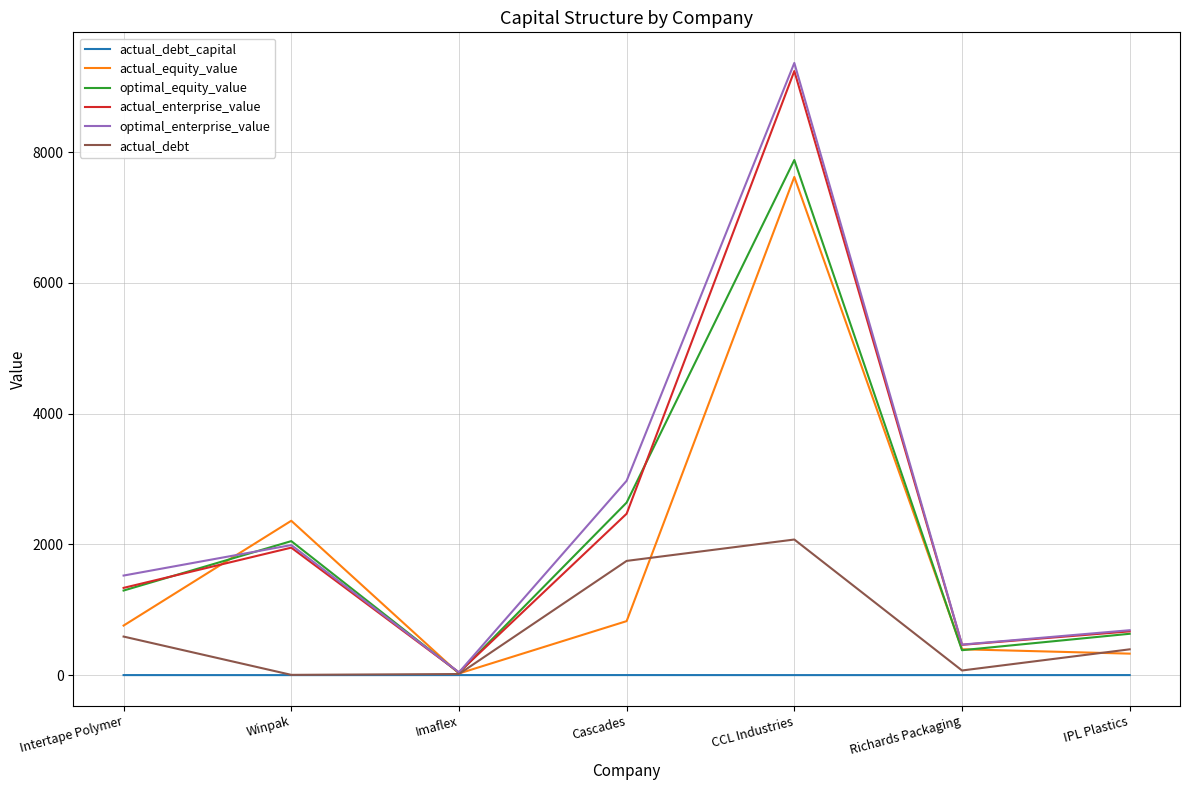

Is it true that optimal_equity_value equals 2049.9 at Winpak?

True